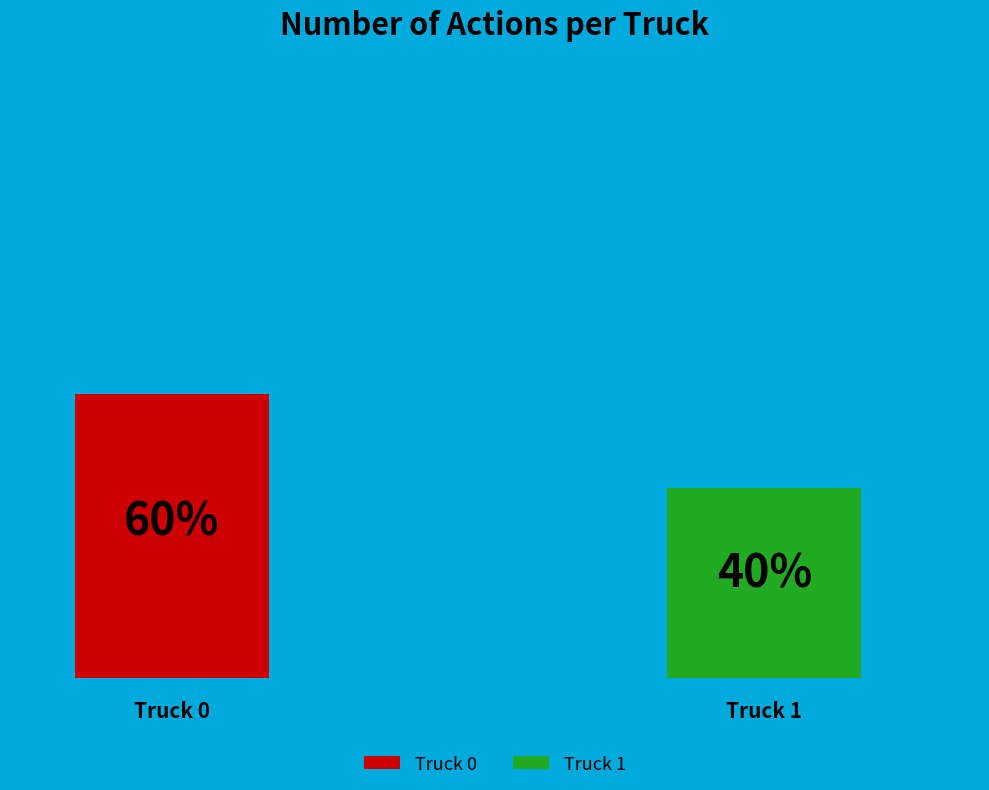

What is the largest slice in the pie chart?

Truck 0